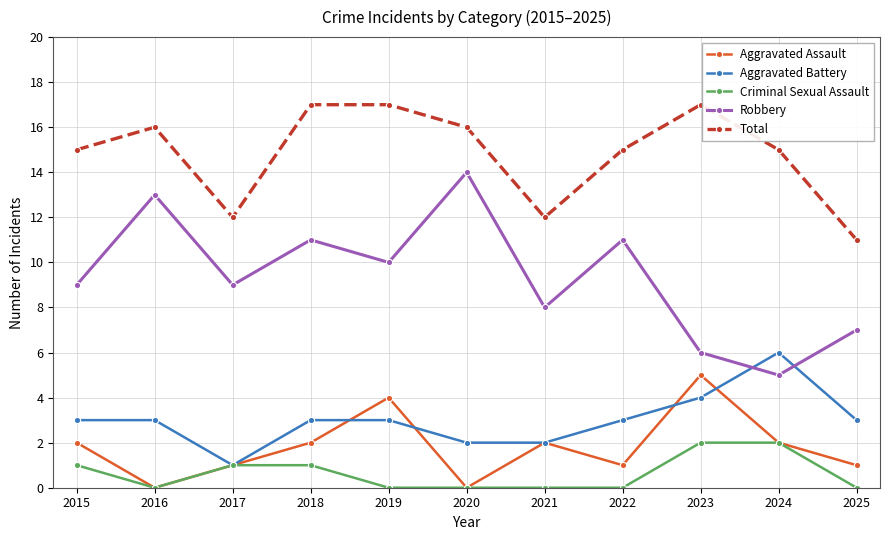

Is the value of Total at 2022 greater than the value of Aggravated Battery at 2020?

Yes